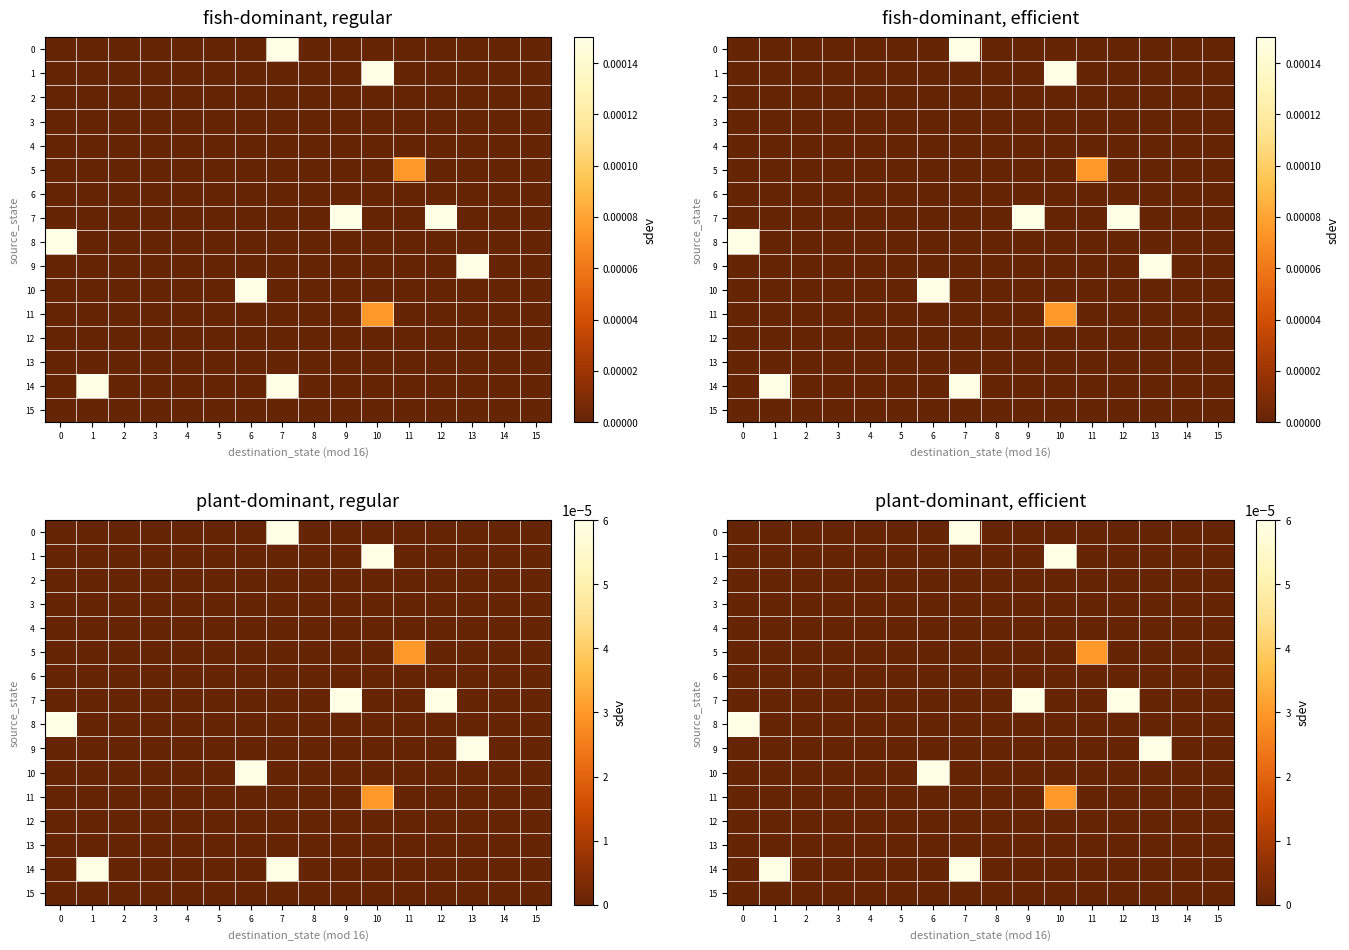

Is the value of 2 at 14 greater than the value of 13 at 11?

No